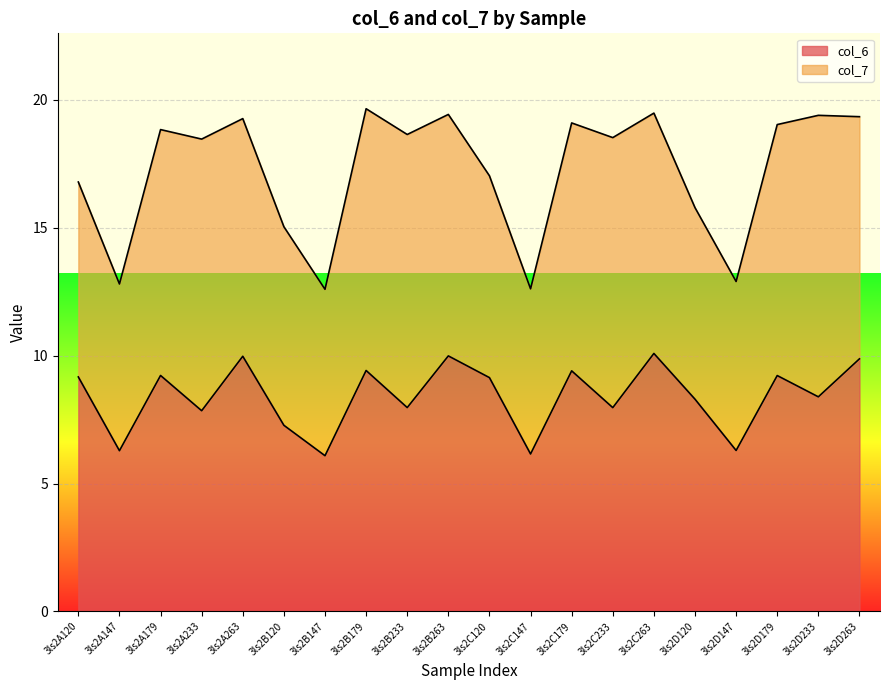

How many lines are shown in the chart?

2